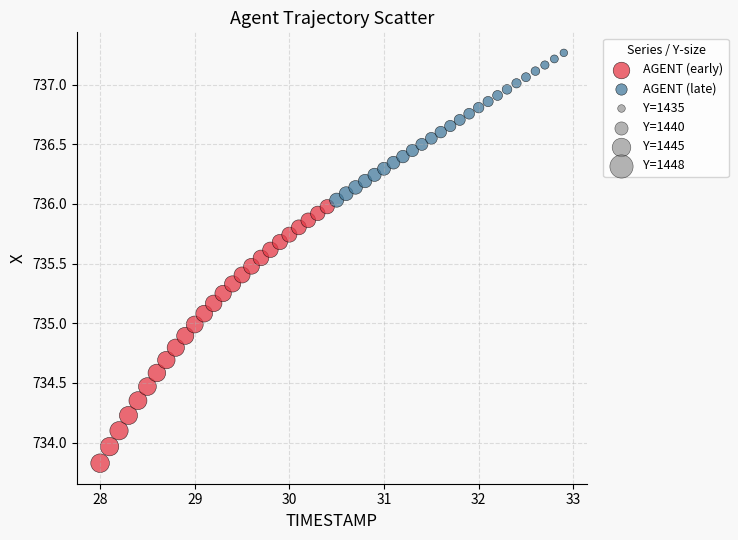

Which series has the largest Y range (max minus min)?

AGENT (early)